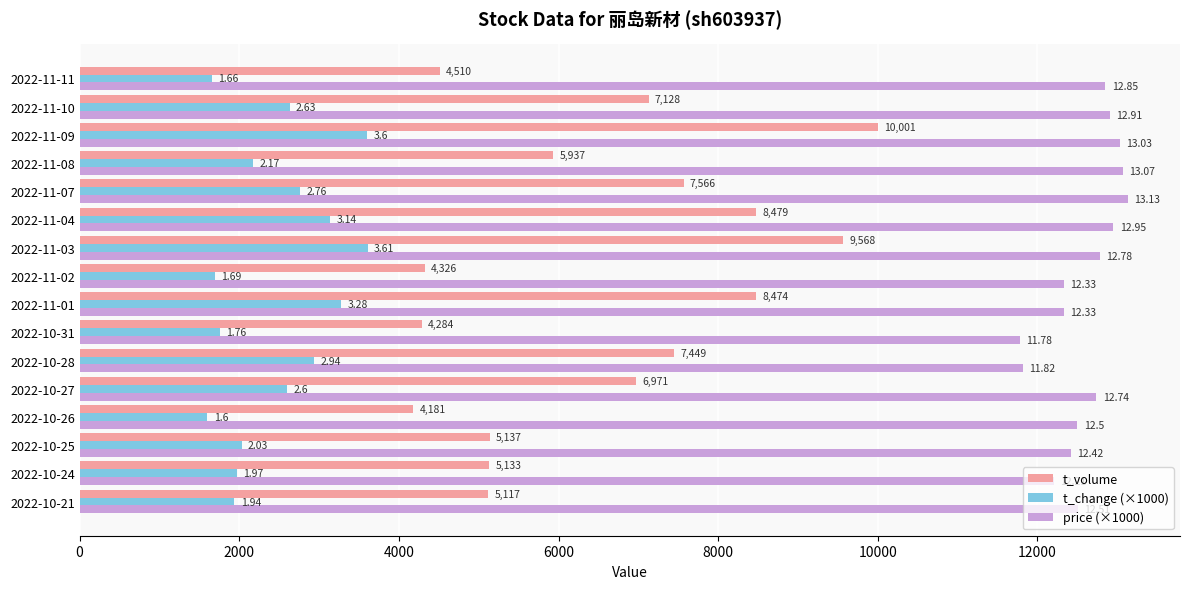

Which series has the largest total across all categories?

price (×1000)